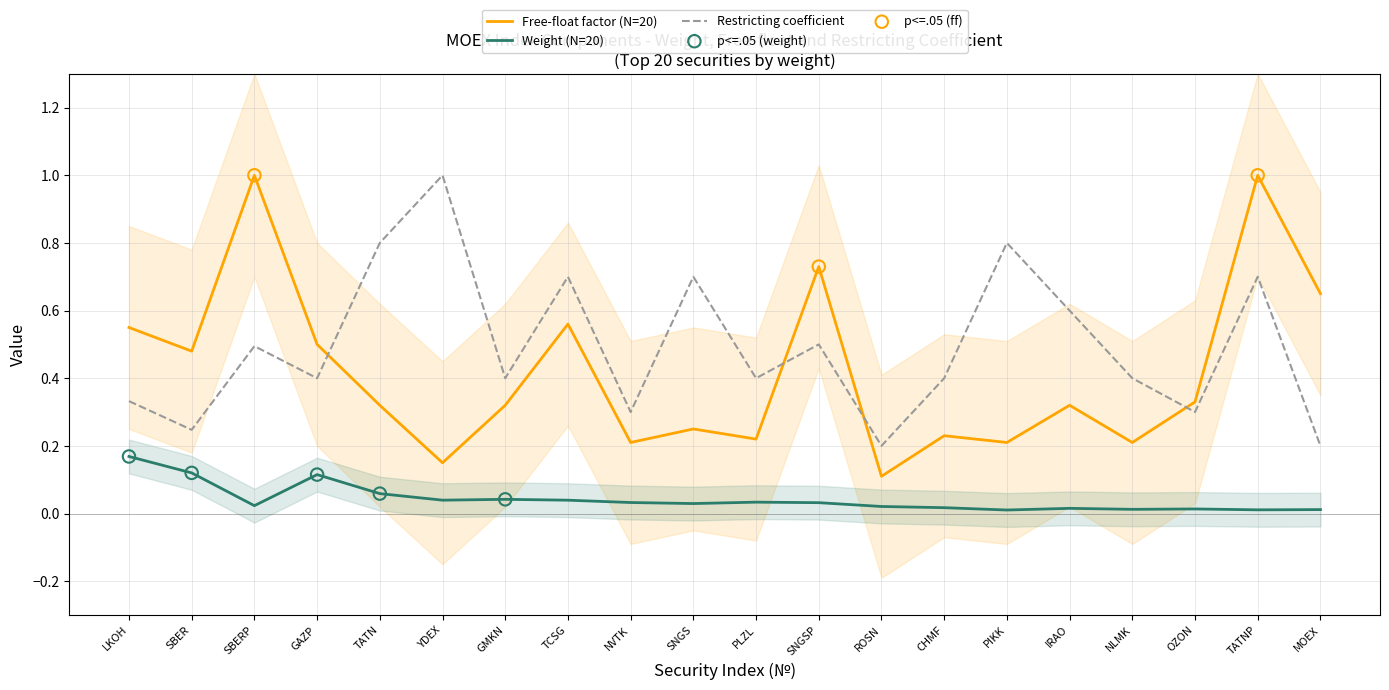

At how many categories does at least one series exceed 0?

20